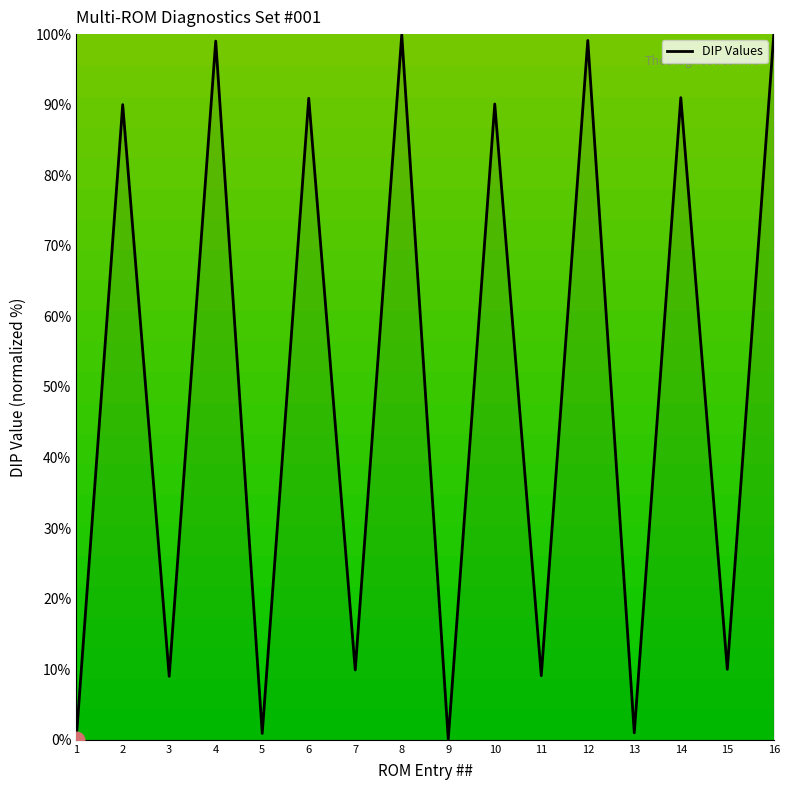

What is the difference between the values at 6 and 8?

9.0